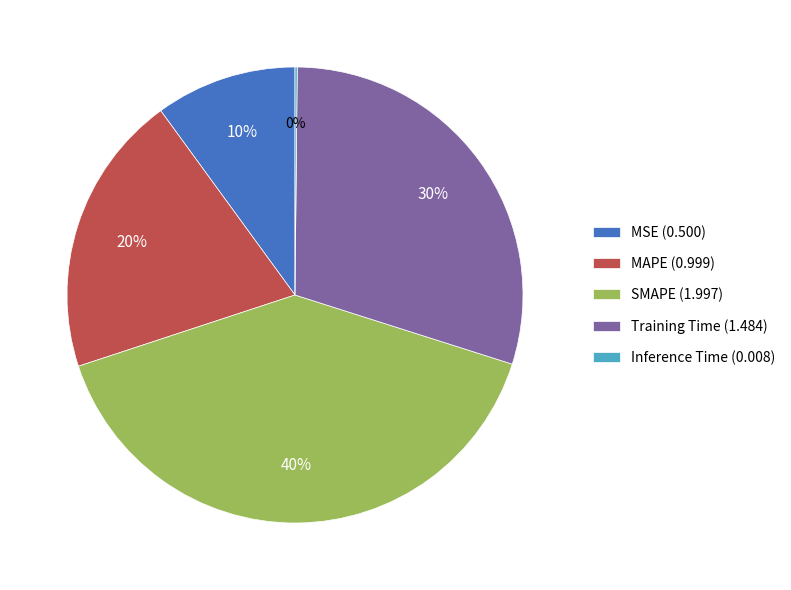

Do MSE (0.500) and Training Time (1.484) together represent more than half of the pie?

No